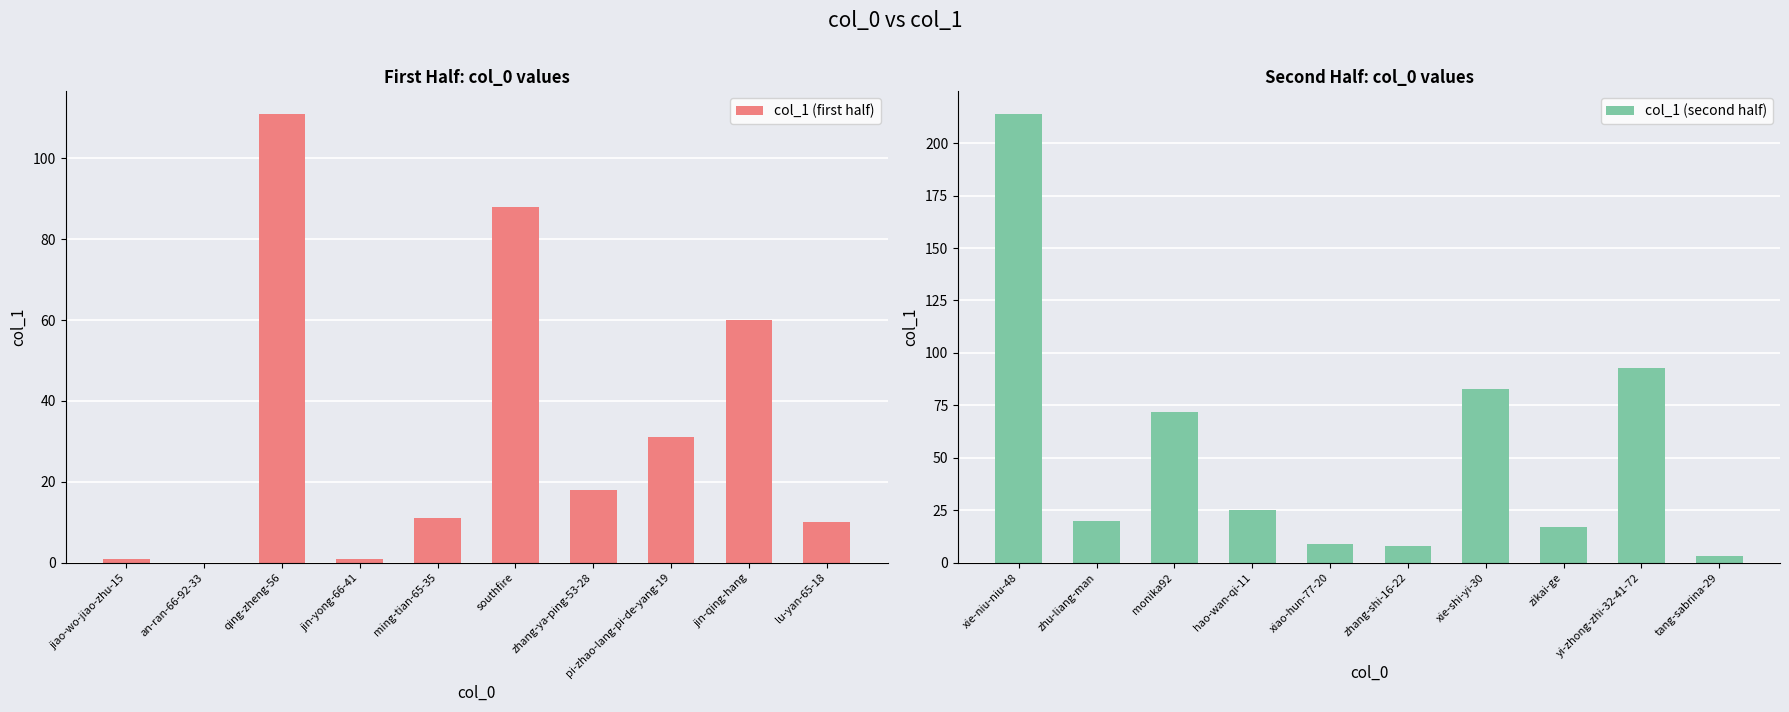

Which has a higher value, southfire or zhang-ya-ping-53-28?

southfire